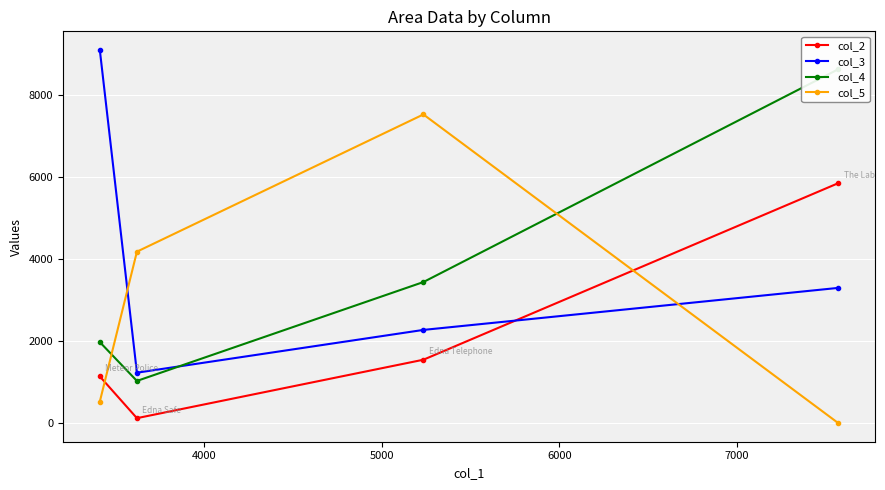

Count the number of data series in this chart.

4